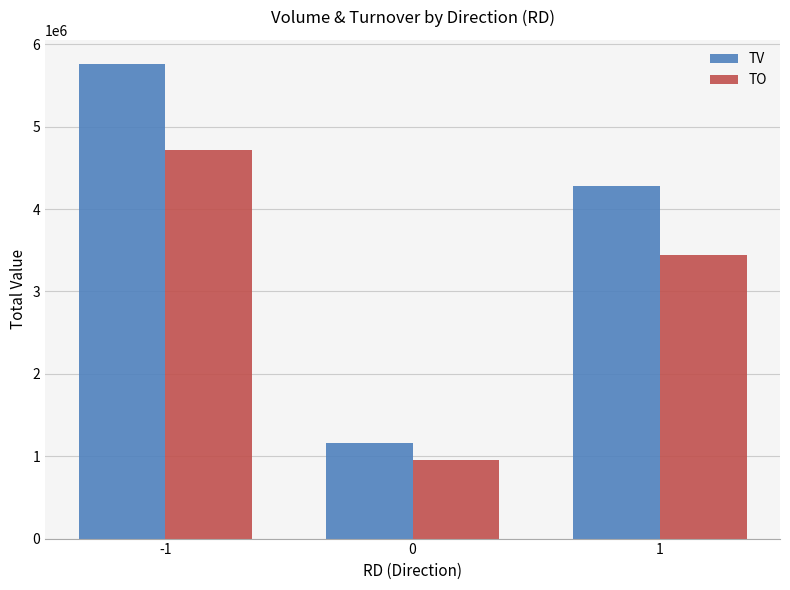

What is the sum of all TO values?

9107100